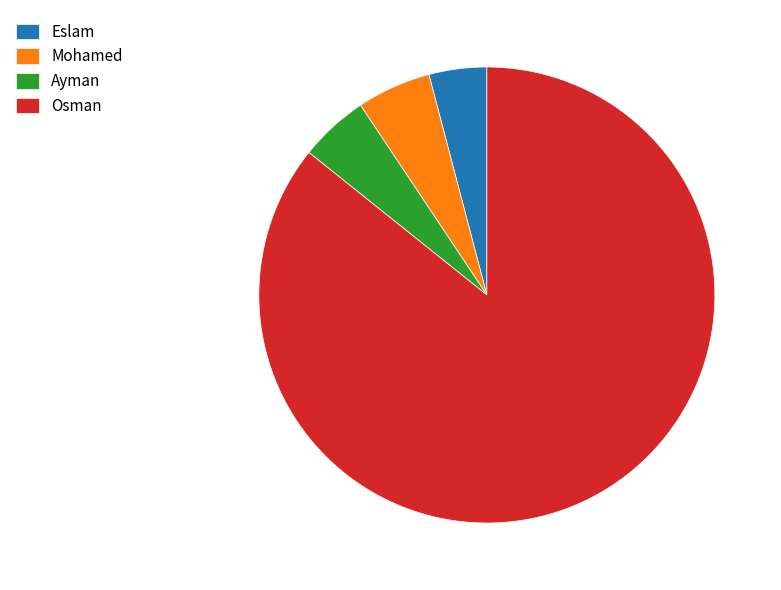

How many slices are in this pie chart?

4